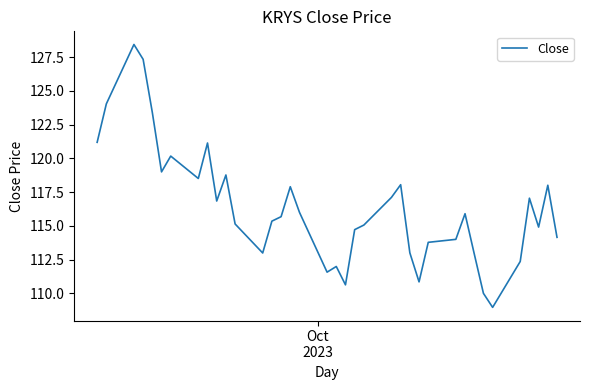

How many interior local valleys (lower than both neighbors) does the data have?

9